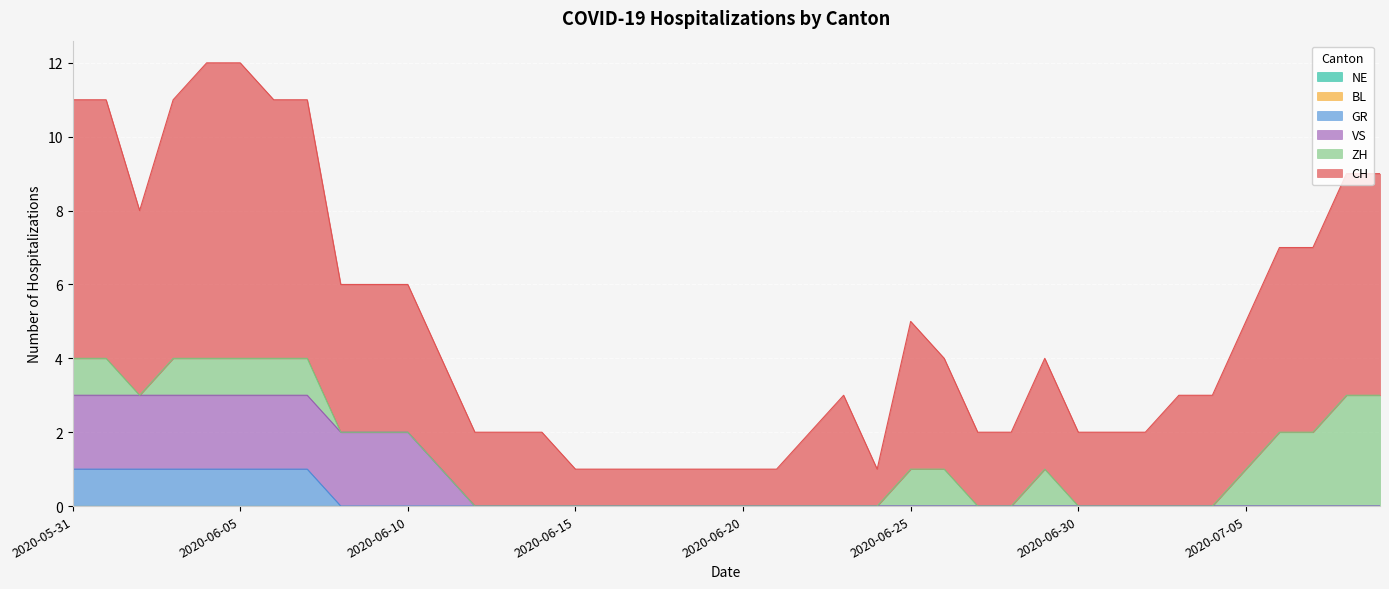

True or false: GR has a value of 0 at 2020-06-15.

True